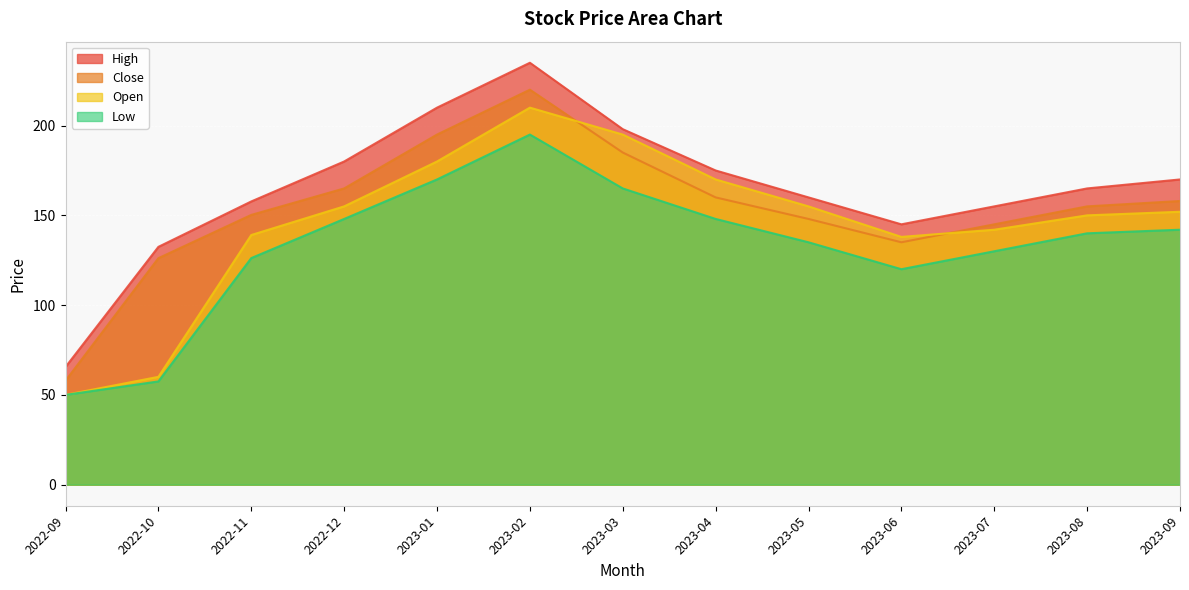

What value does the High series have at 2022-11?

157.8